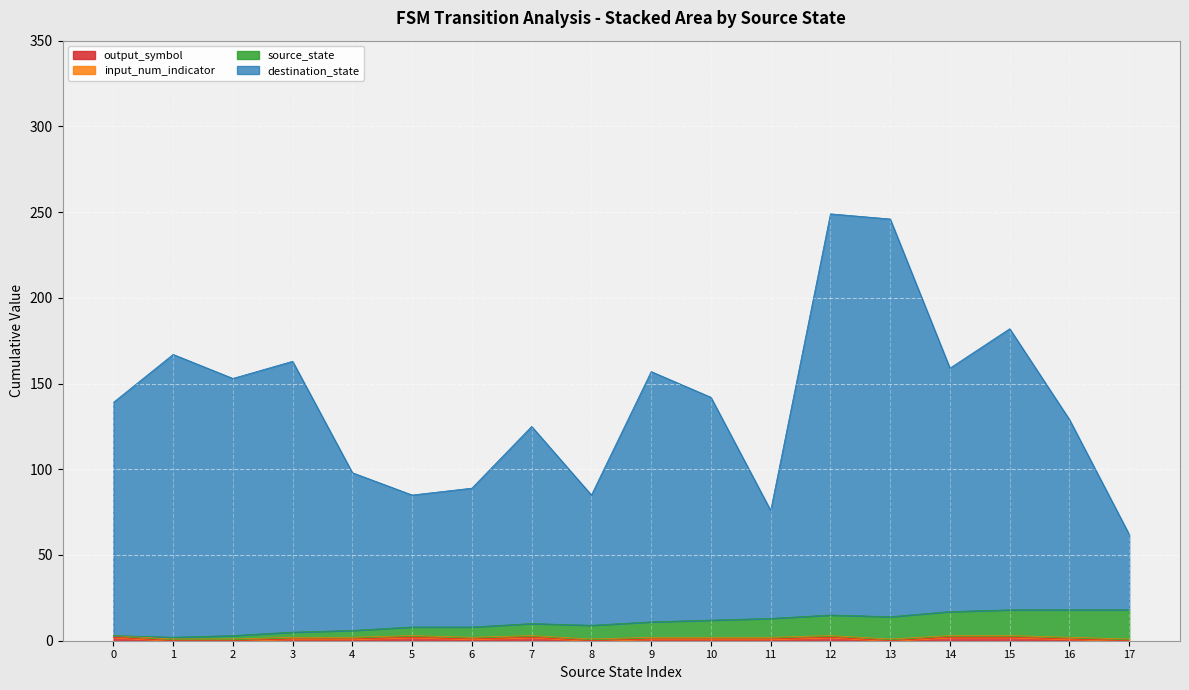

What is the total value across all series at 10?

142